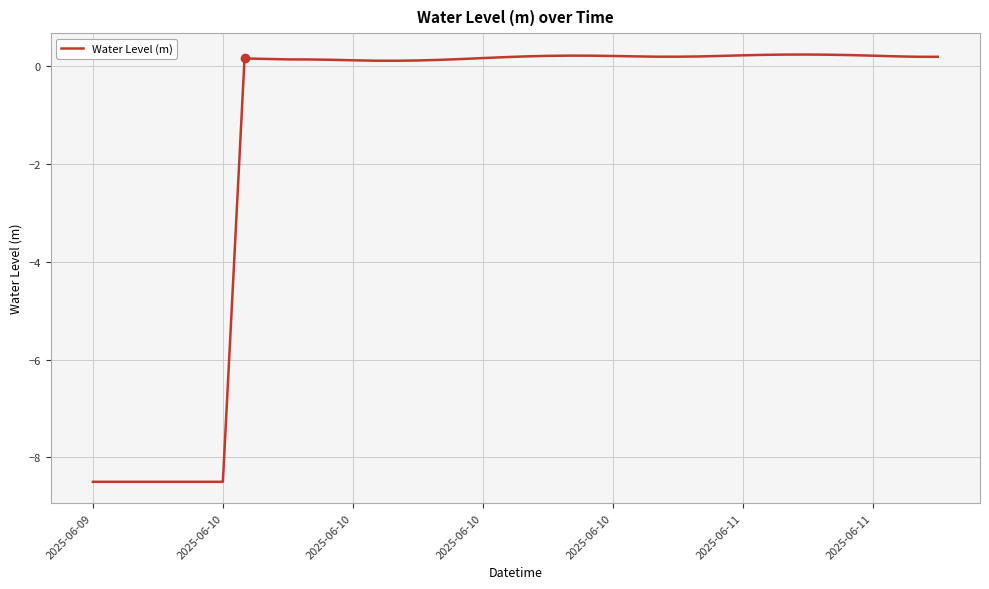

What is the minimum value shown in the chart?

-8.5